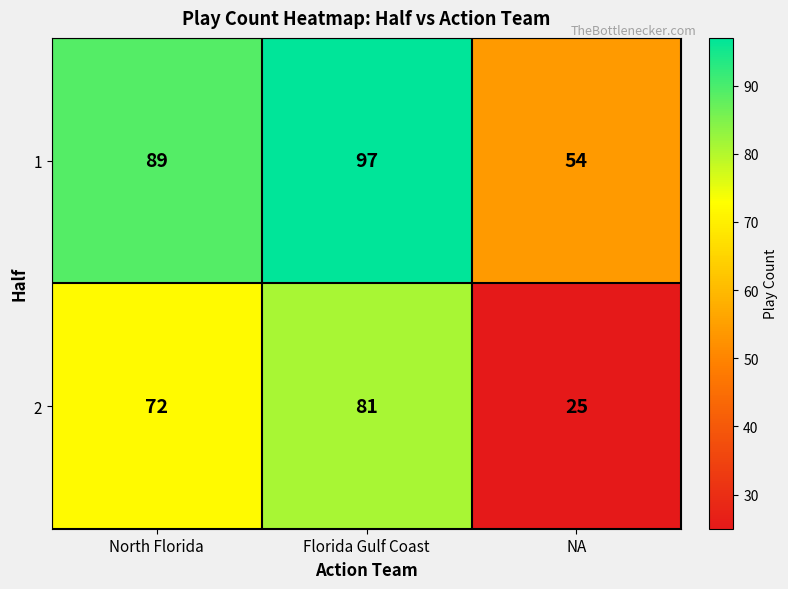

Which series changed the most between Florida Gulf Coast and NA?

2